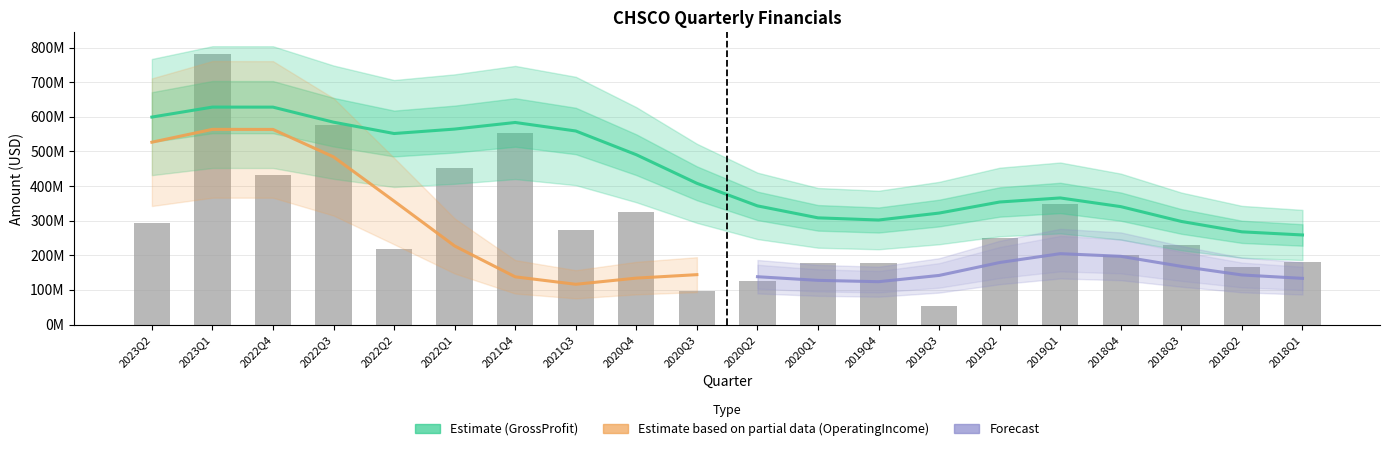

What is the difference between the NetIncome values at 2019Q2 and 2020Q4?

77342000